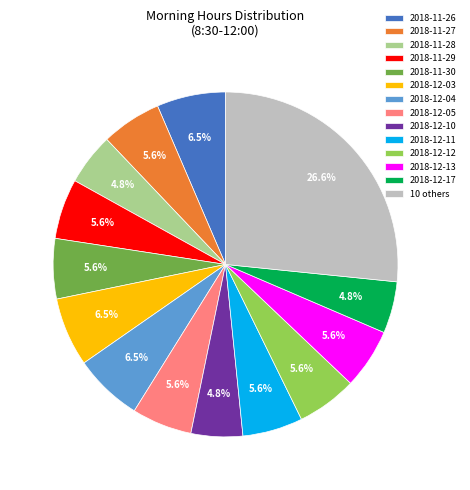

To the nearest percent, what is the average slice percentage?

7%